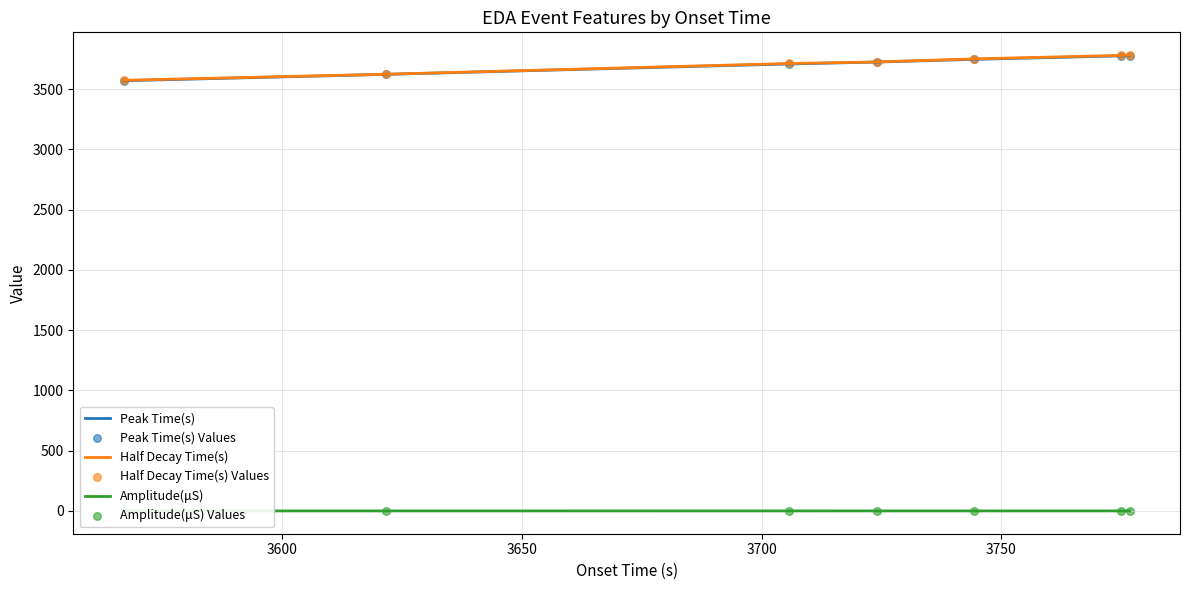

Which series contains the lowest Y value?

Amplitude(μS)